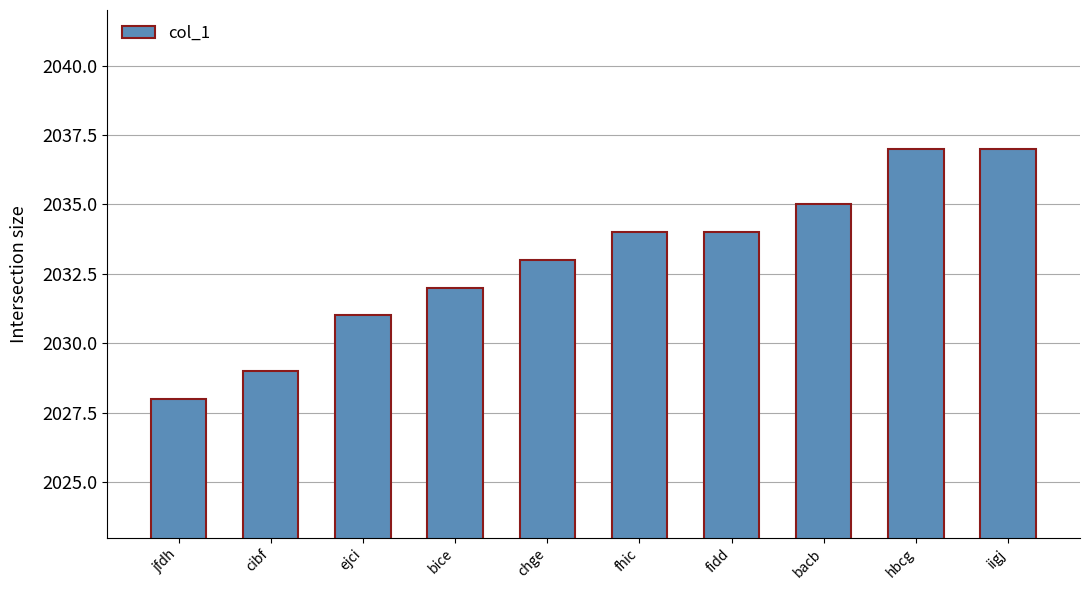

True or false: the data shows 1229 at bacb.

False